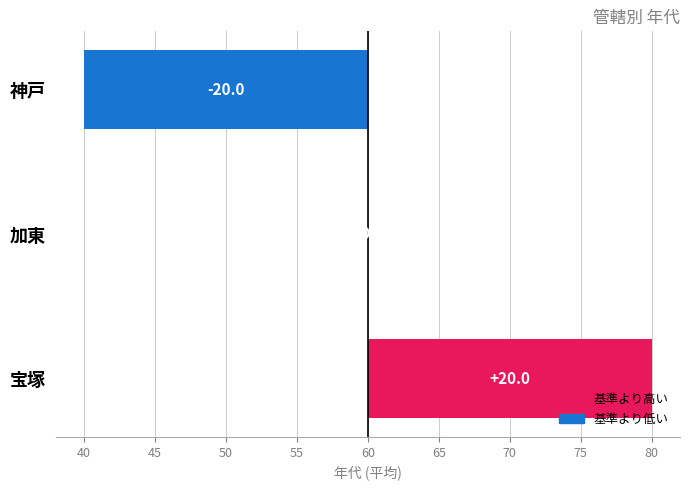

How many values are between -20 and 20?

3